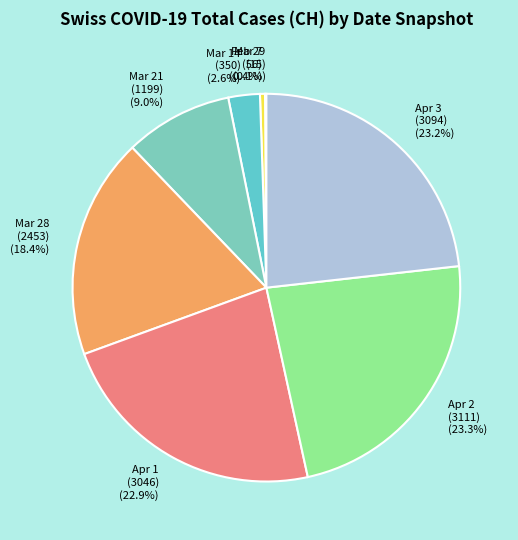

Is Apr 3 (3094) (23.2%) the majority of the pie?

No